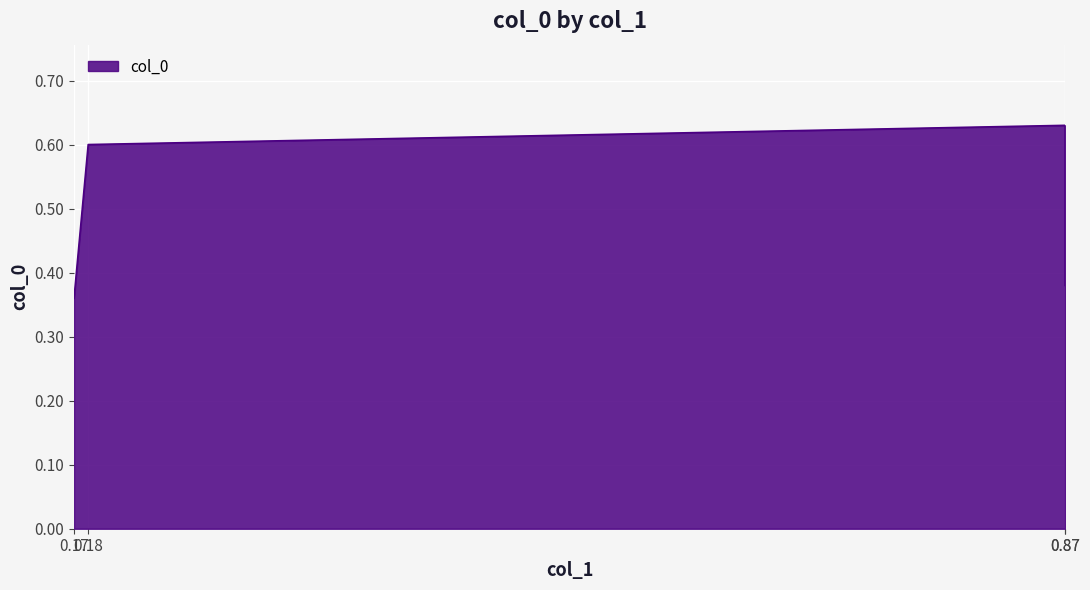

How many lines are shown in the chart?

1